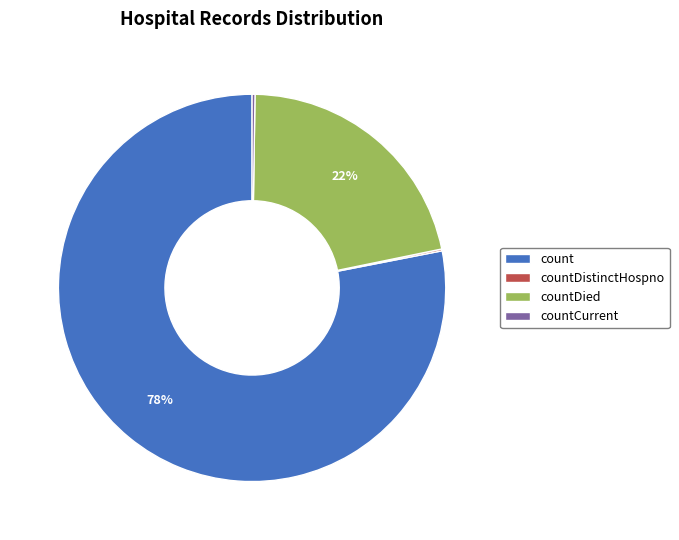

Which category has the biggest portion of the pie?

count